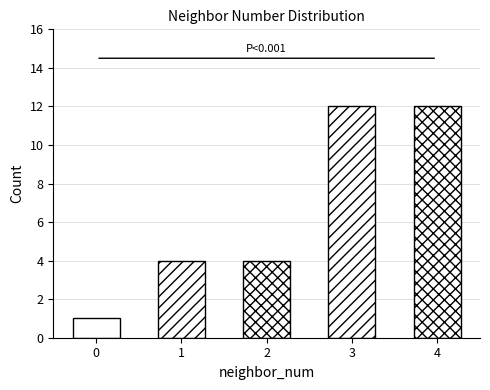

Between 2 and 0, which is larger?

2